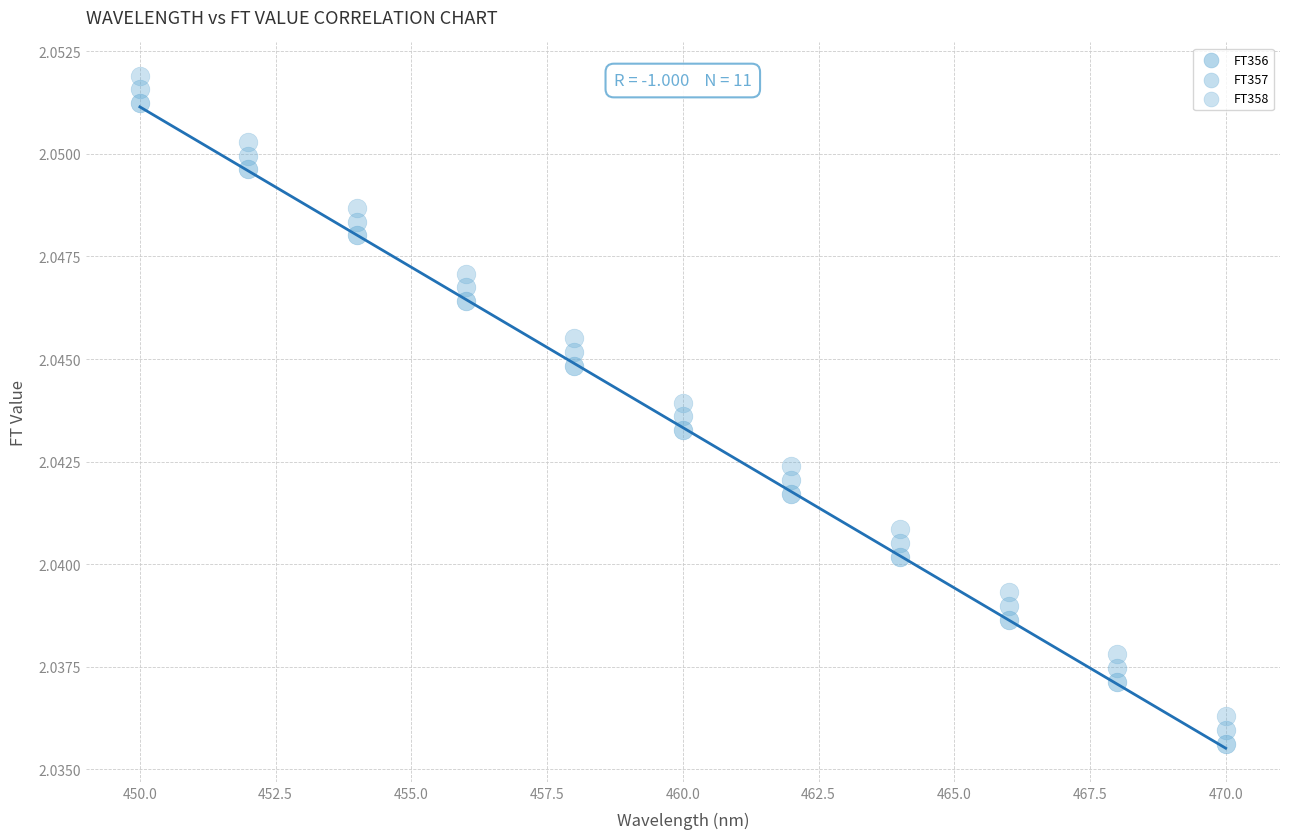

Count the number of points in this scatter plot.

33